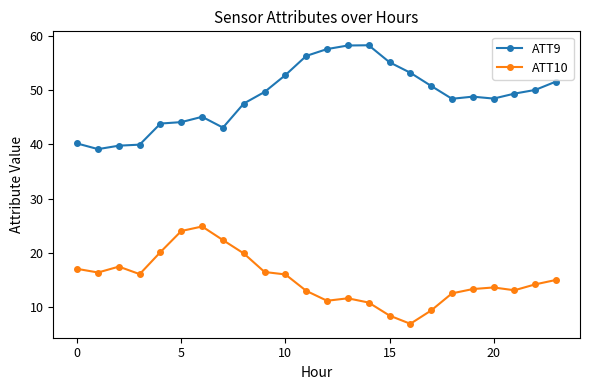

What is the minimum value shown in the chart?

7.0